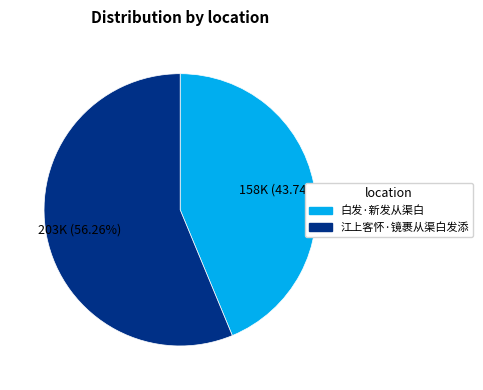

The 江上客怀·镜裹从渠白发添 slice represents 63% of the pie. True or false?

False